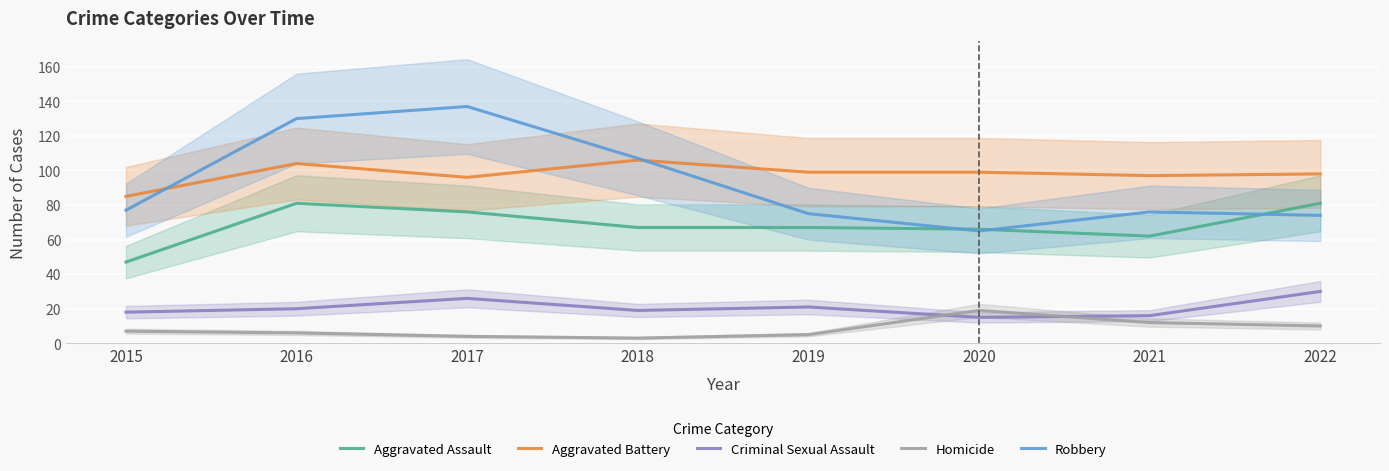

How many lines are shown in the chart?

5